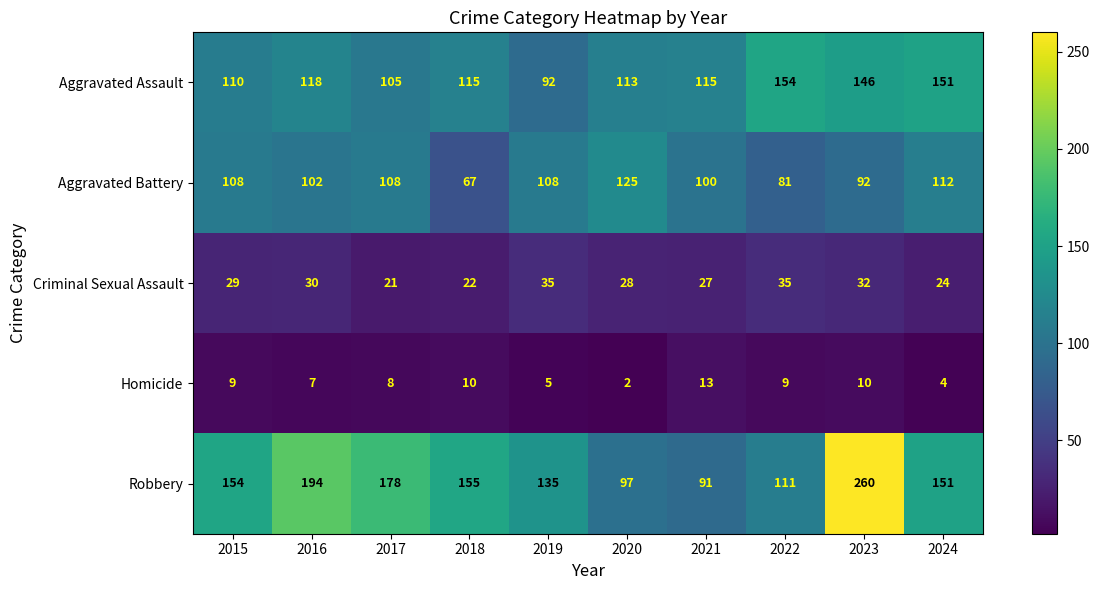

Rank the series by their maximum value, from highest to lowest.

Robbery, Aggravated Assault, Aggravated Battery, Criminal Sexual Assault, Homicide